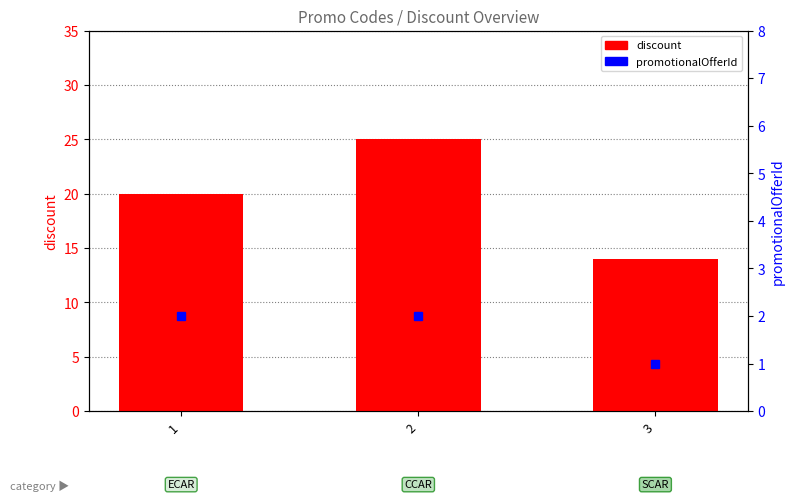

How many bars are there in total?

3